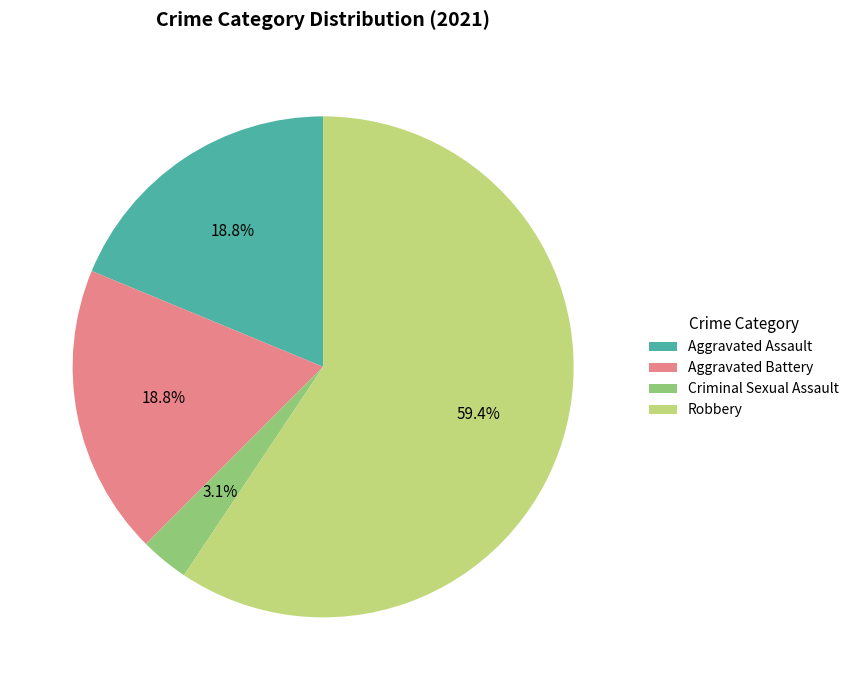

What is the largest slice in the pie chart?

Robbery